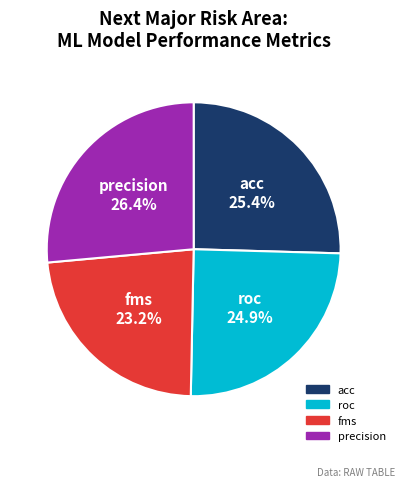

To the nearest percent, what is the difference between the largest and smallest slice percentages?

3%